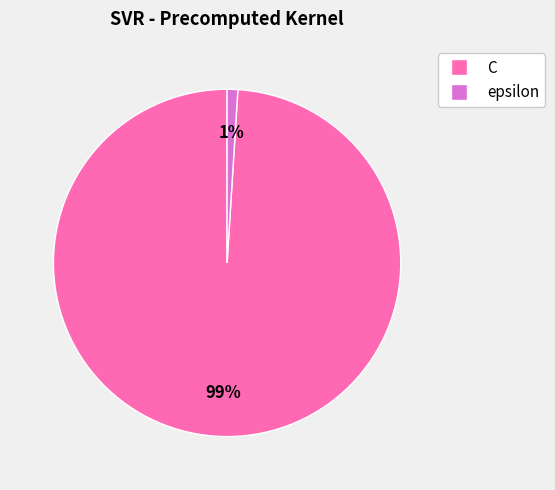

Rank the categories by value from lowest to highest.

epsilon, C